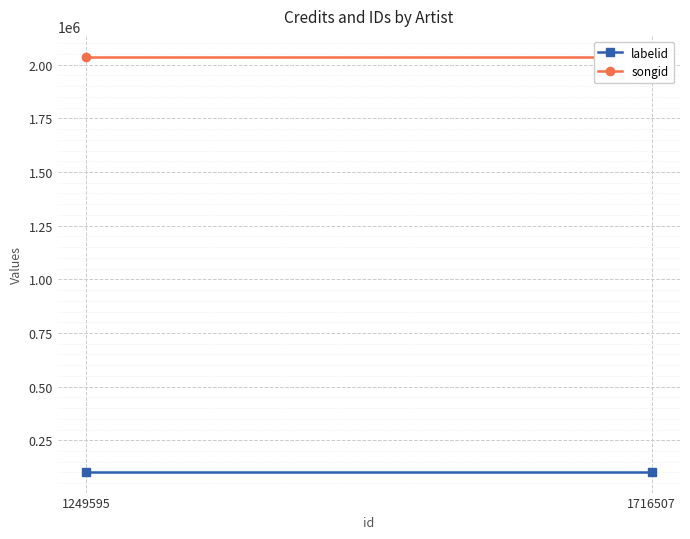

The labelid series shows 103144 at 1249595. True or false?

True